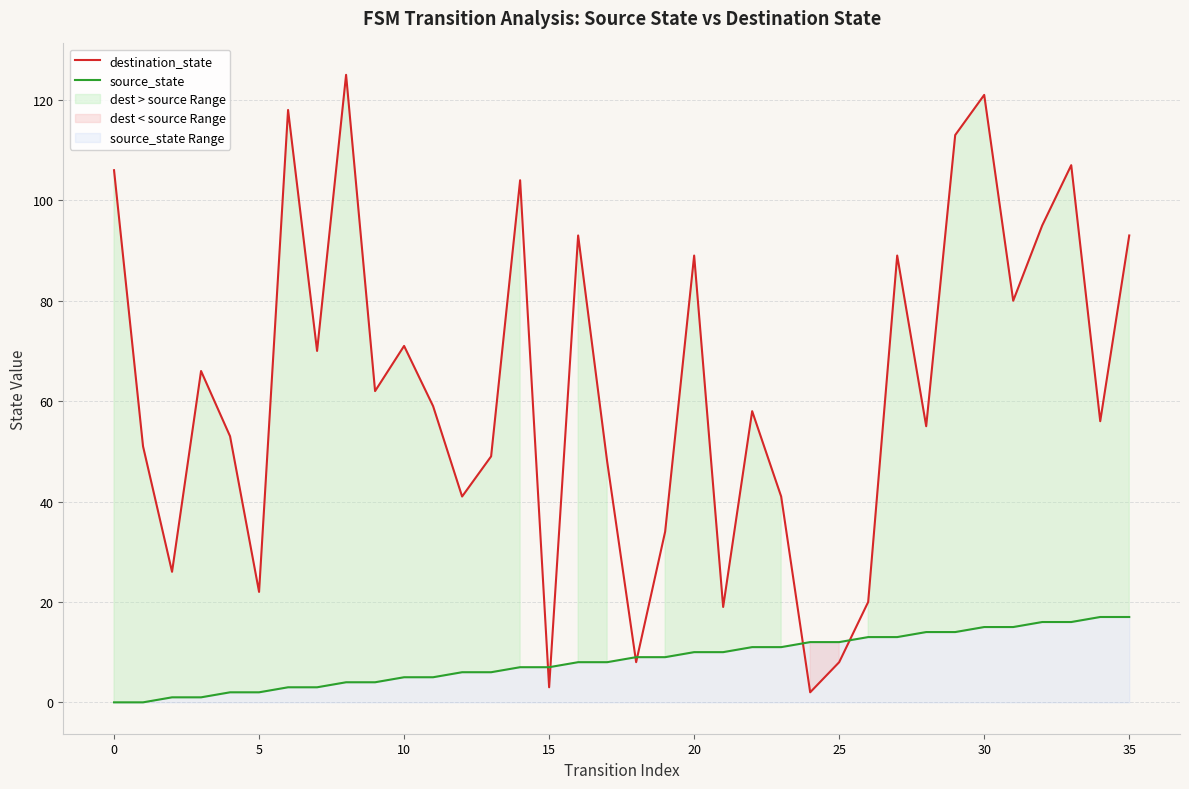

Is the value of source_state at 12 greater than the value of destination_state at 10?

No